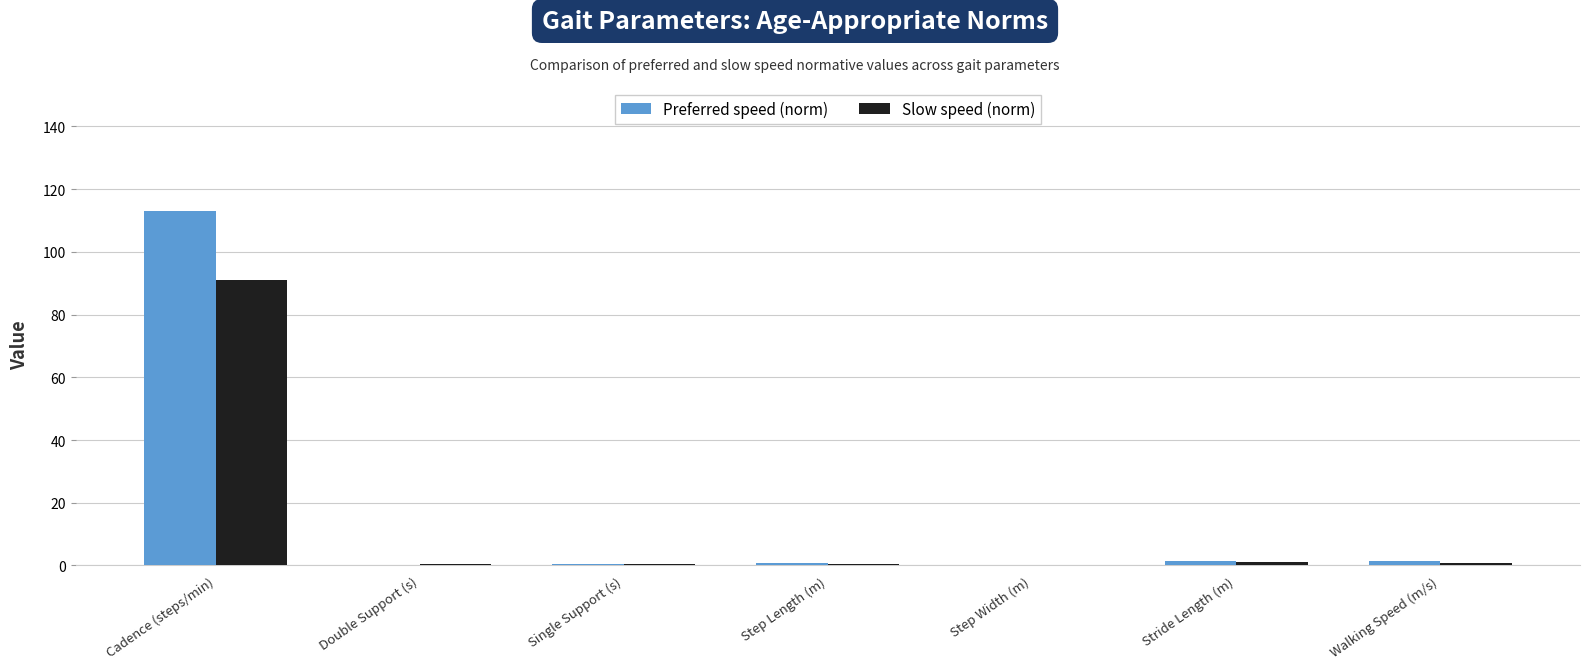

True or false: Preferred speed (norm) has a value of 22.8 at Cadence (steps/min).

False